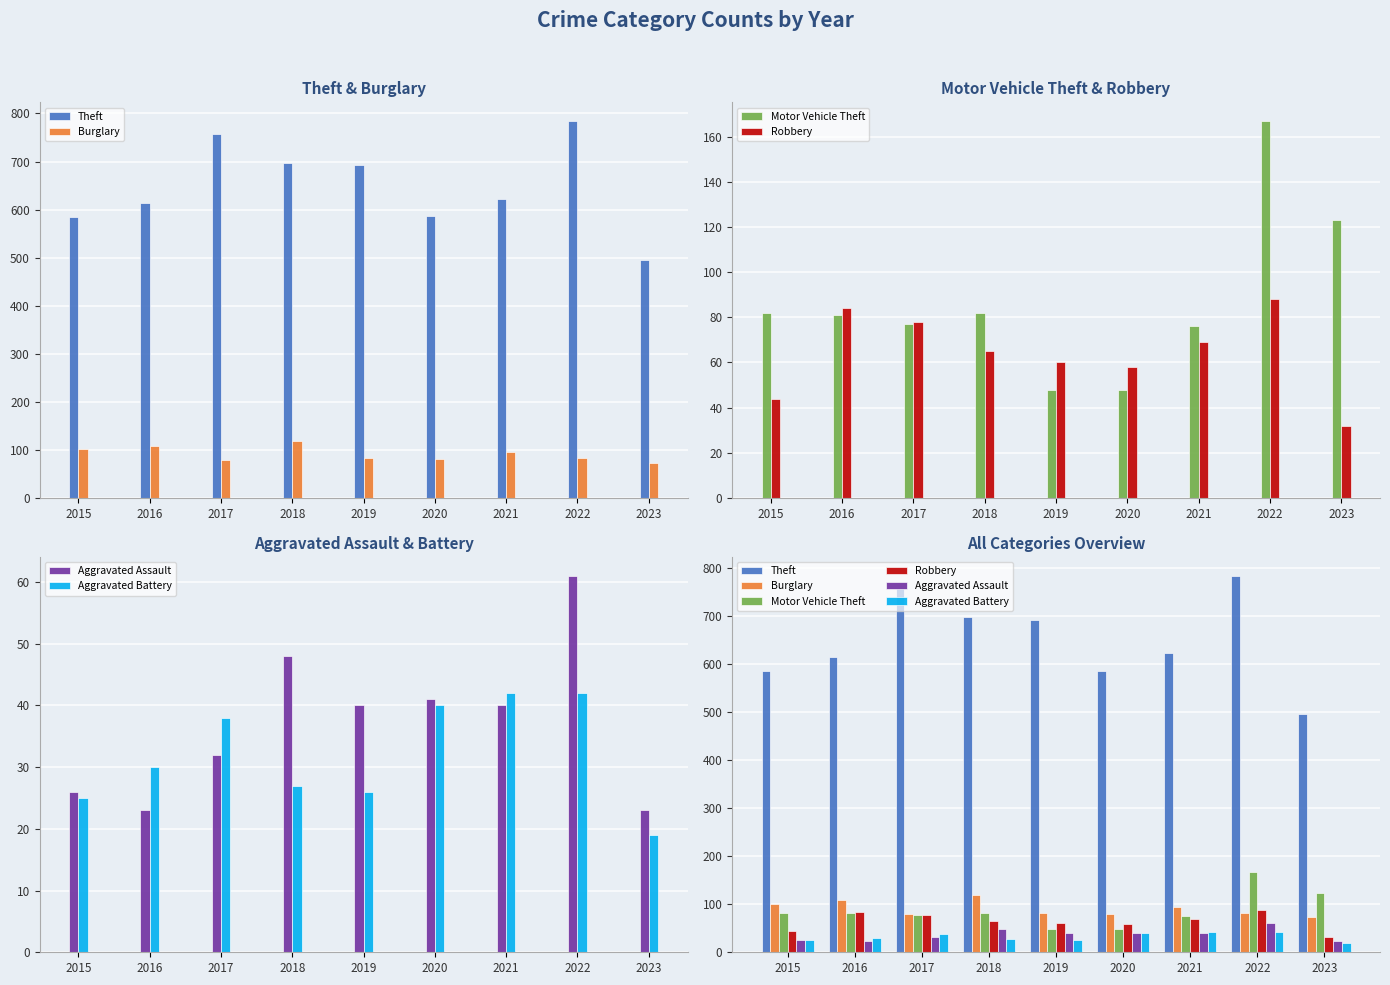

The value of Motor Vehicle Theft at 2022 is 167. True or false?

True